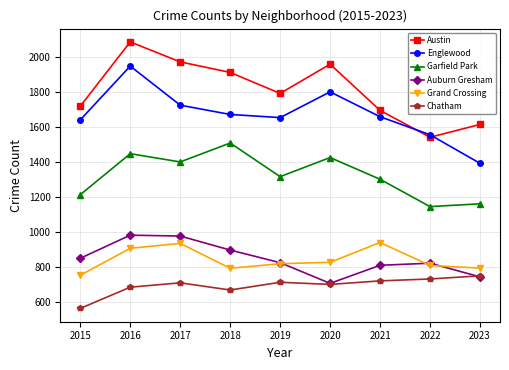

What is the total value across all series at 2023?

6461